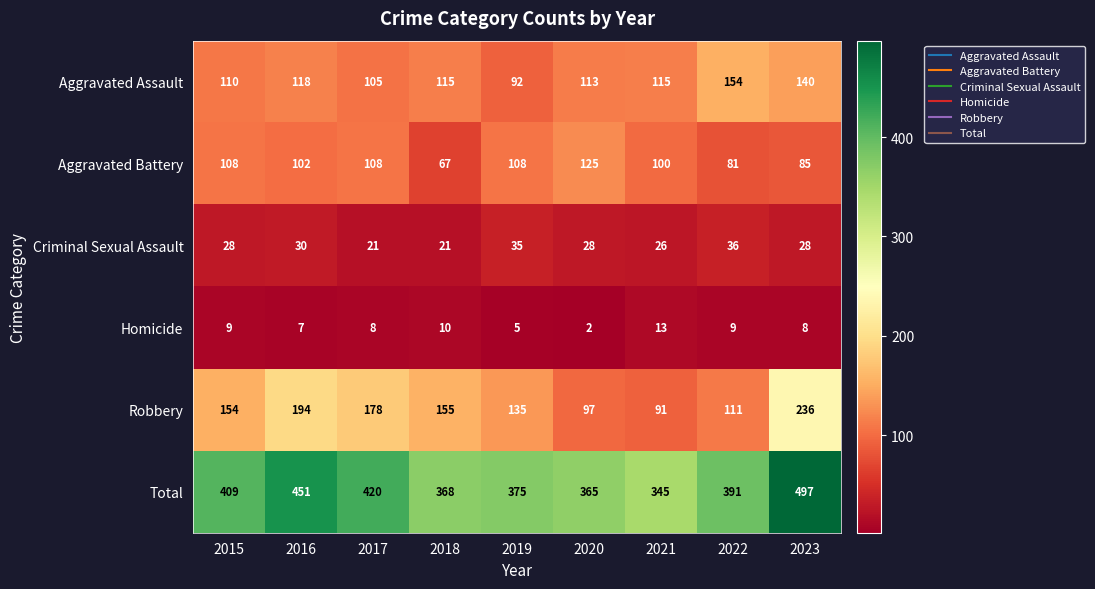

At 2015, list the series in order from largest to smallest.

Total, Robbery, Aggravated Assault, Aggravated Battery, Criminal Sexual Assault, Homicide